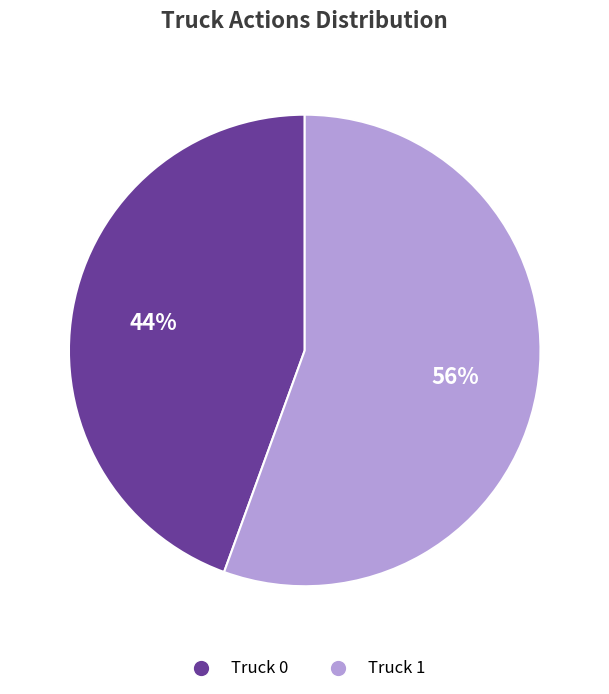

True or false: Truck 0 accounts for 57% of the total.

False